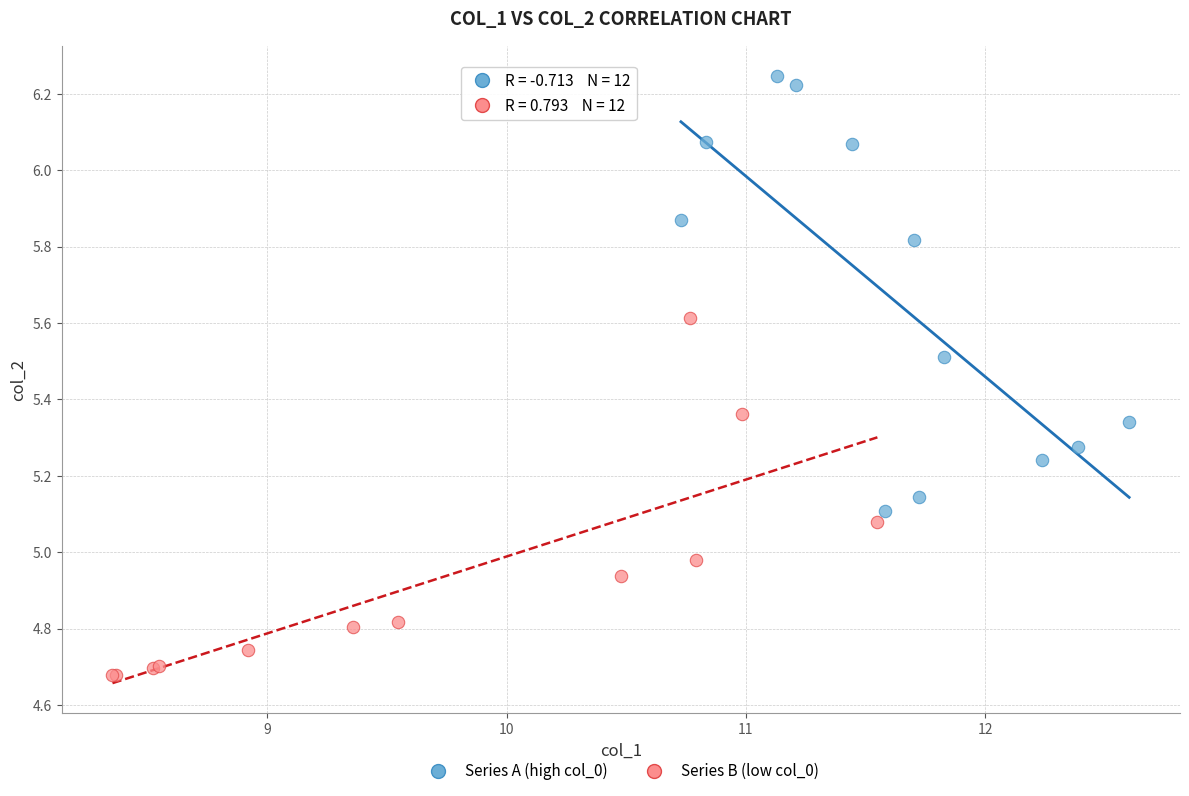

What are all the series names shown in the legend?

Series A (high col_0), Series B (low col_0)